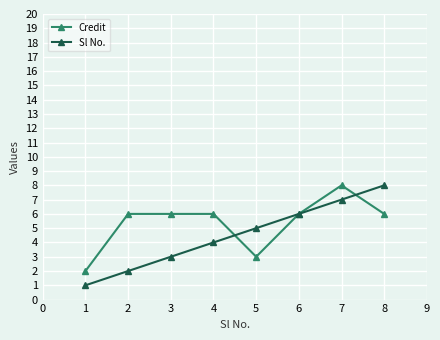

Read the Credit value at 1.

2